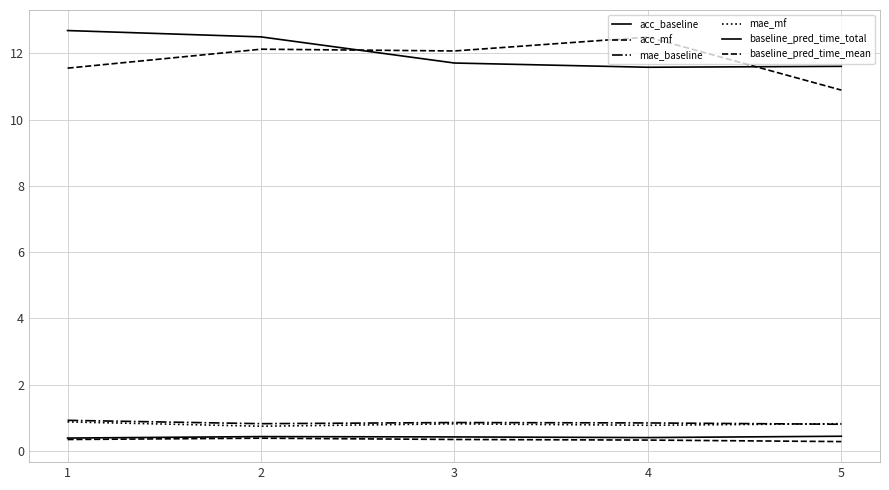

Between 2 and 5, which series saw the biggest shift?

baseline_pred_time_mean